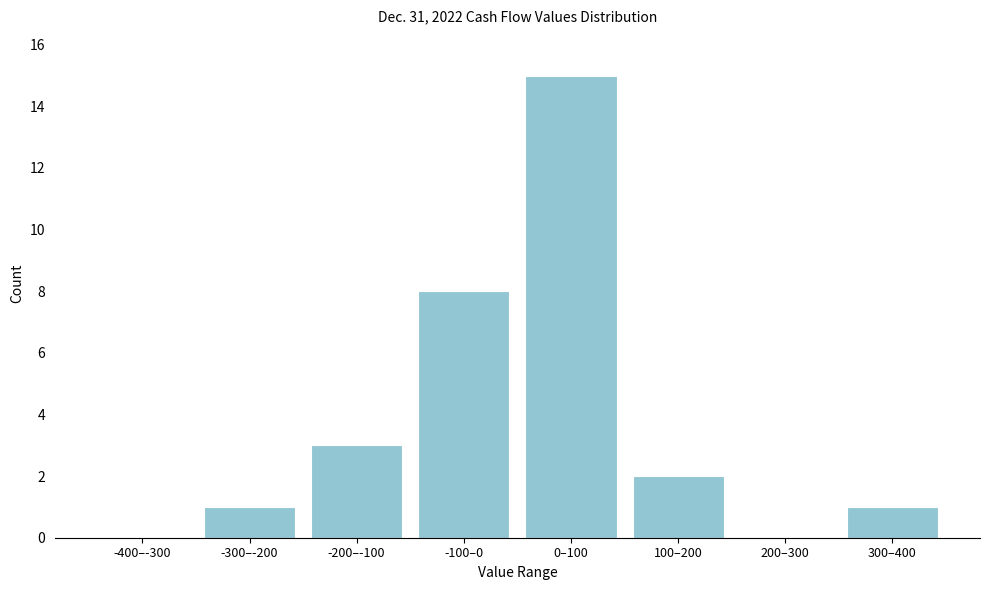

Reading left to right, extract all data points from this chart.

-400–-300=0	-300–-200=1	-200–-100=3	-100–0=8	0–100=15	100–200=2	200–300=0	300–400=1